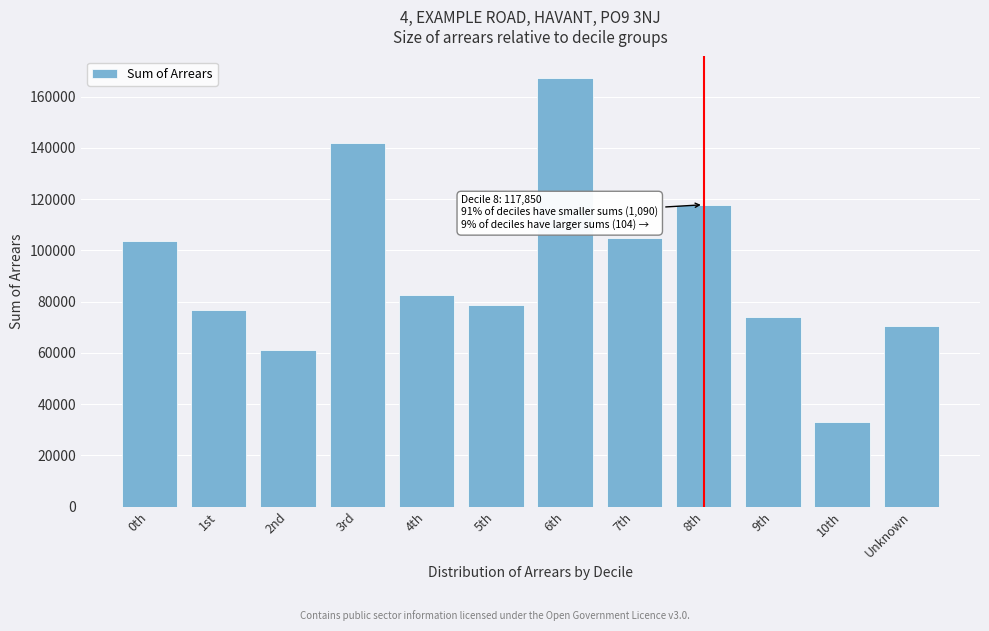

Reading left to right, extract all data points from this chart.

103857	76618	60941	141879	82525	78852	167363	104870	117850	73965	33046	70375